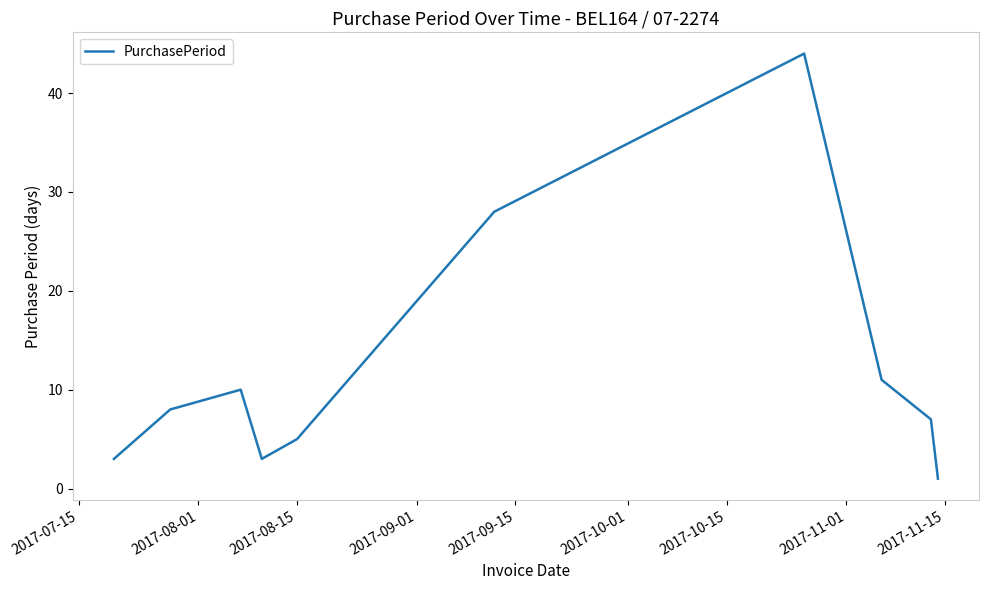

What is the difference between the maximum and minimum values?

43